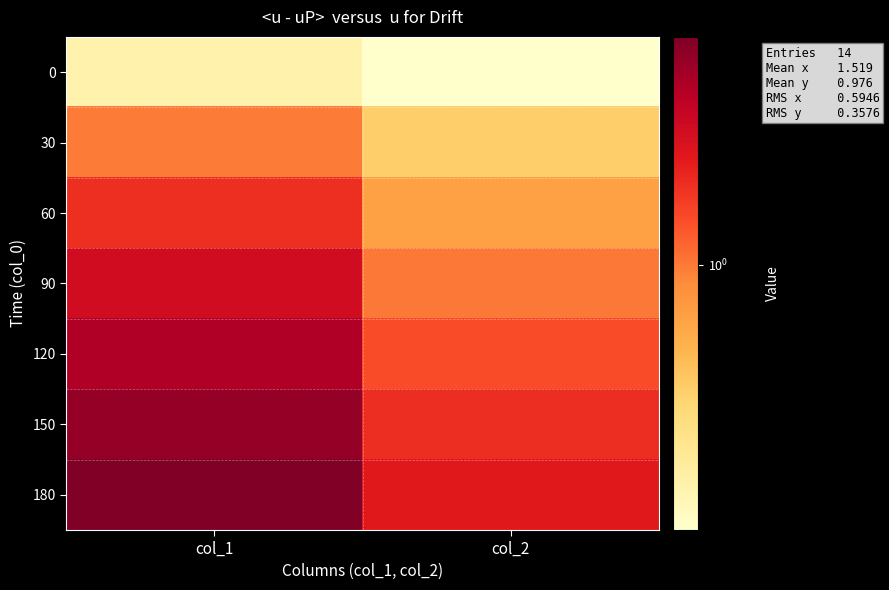

Which series has the largest total across all categories?

180